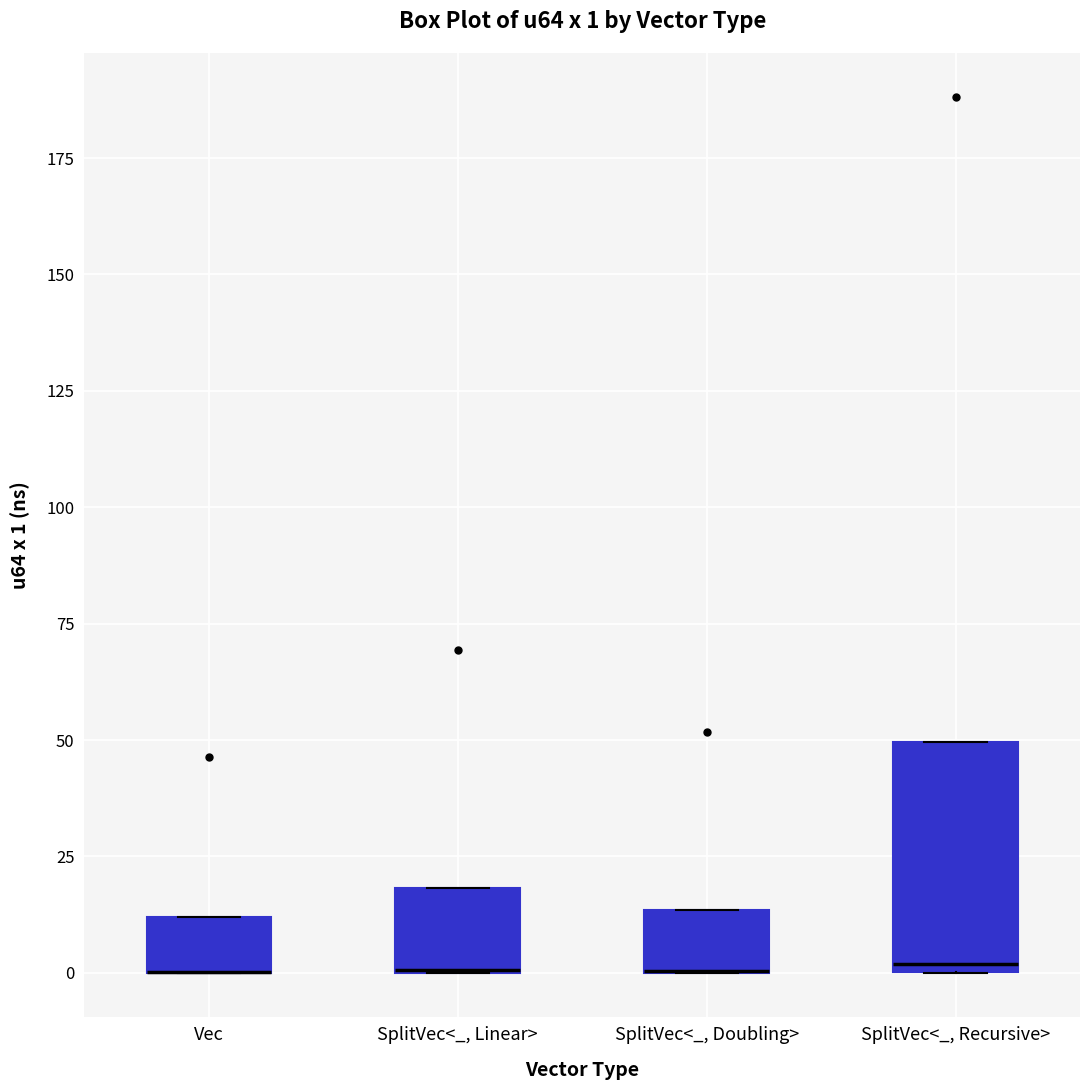

Which box is the tallest, from its lower edge to its upper edge?

SplitVec<_, Recursive>